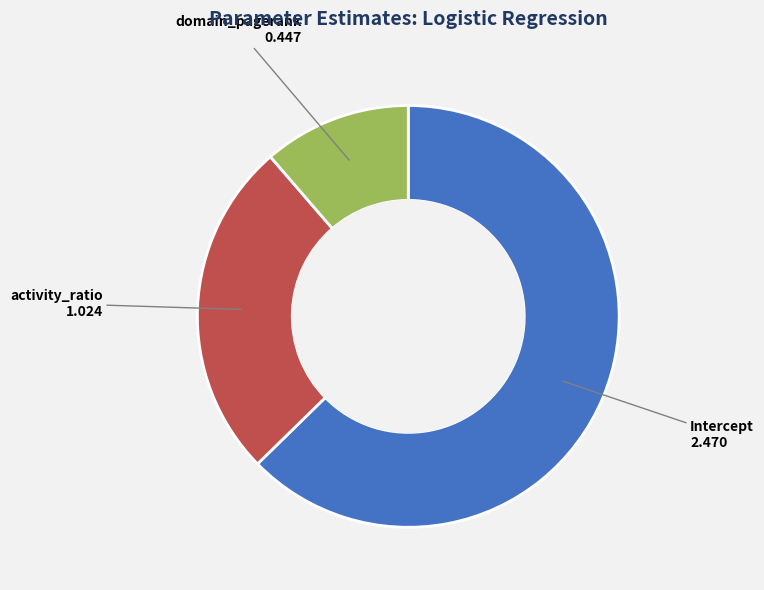

Is there a majority slice in this chart?

Yes